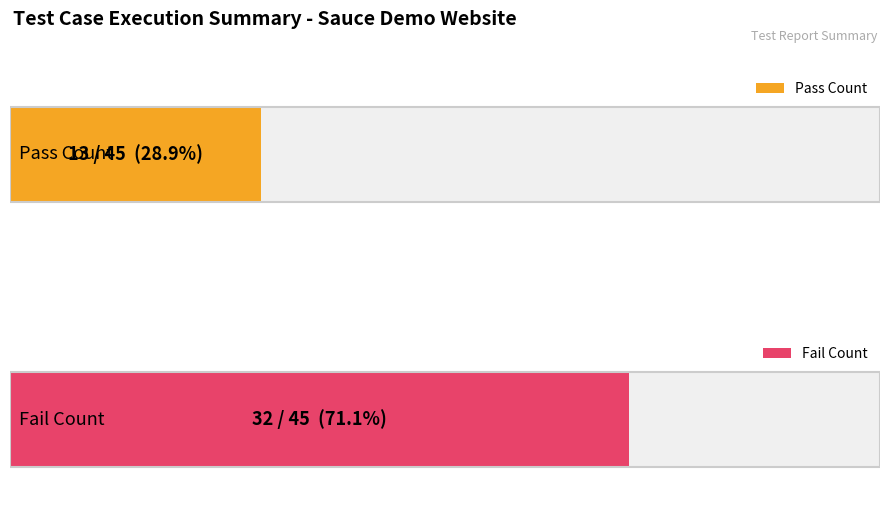

At Functionality Count, list the series in order from smallest to largest.

Pass, Fail